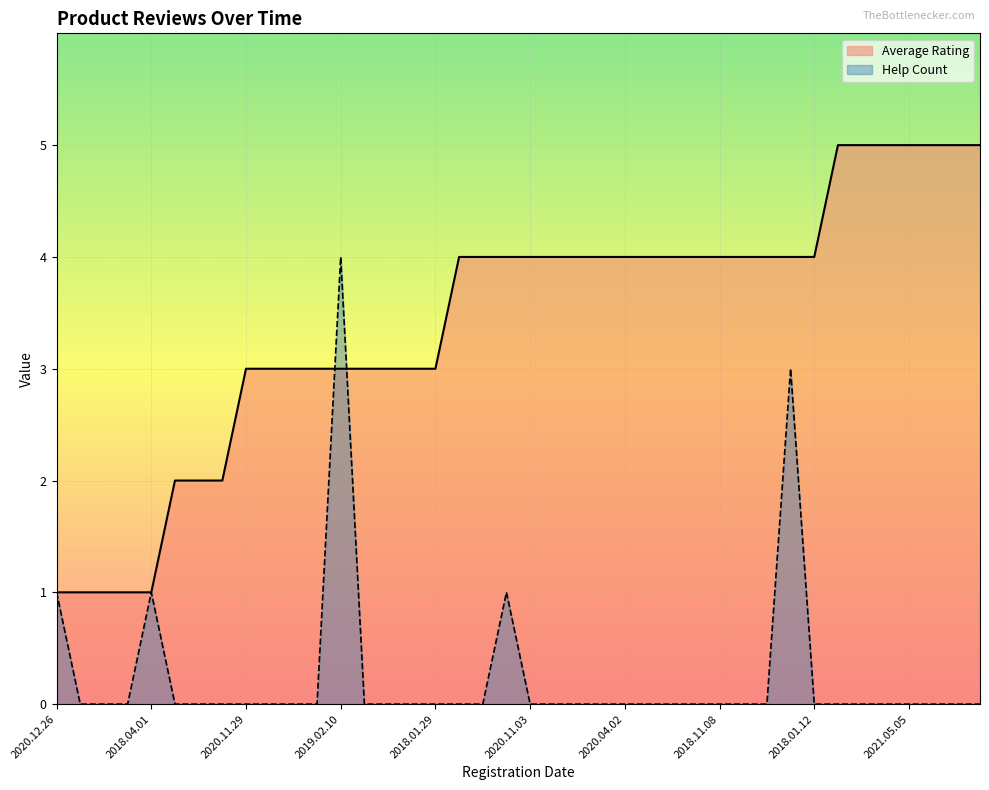

Which category has the highest value in the Help Count series?

2019.02.10